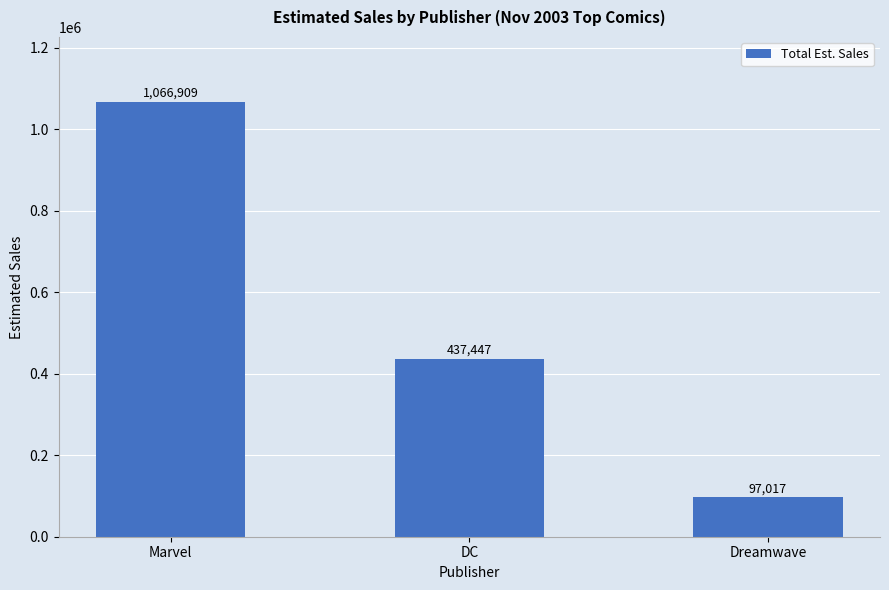

What is the label of the 1st bar from the left?

Marvel